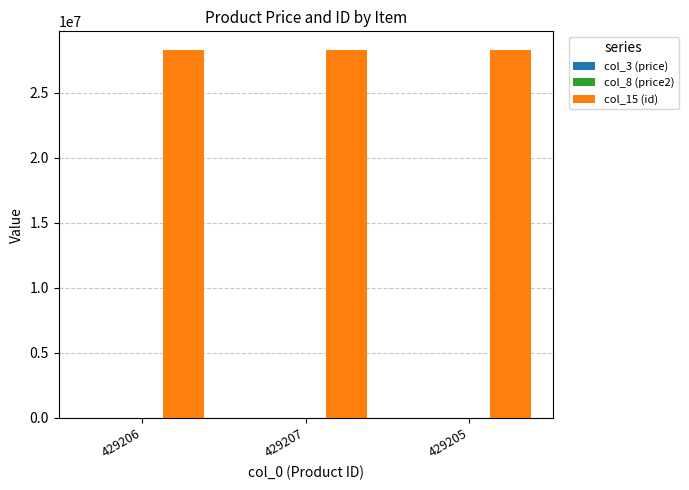

Which series has the largest total across all categories?

col_15 (id)